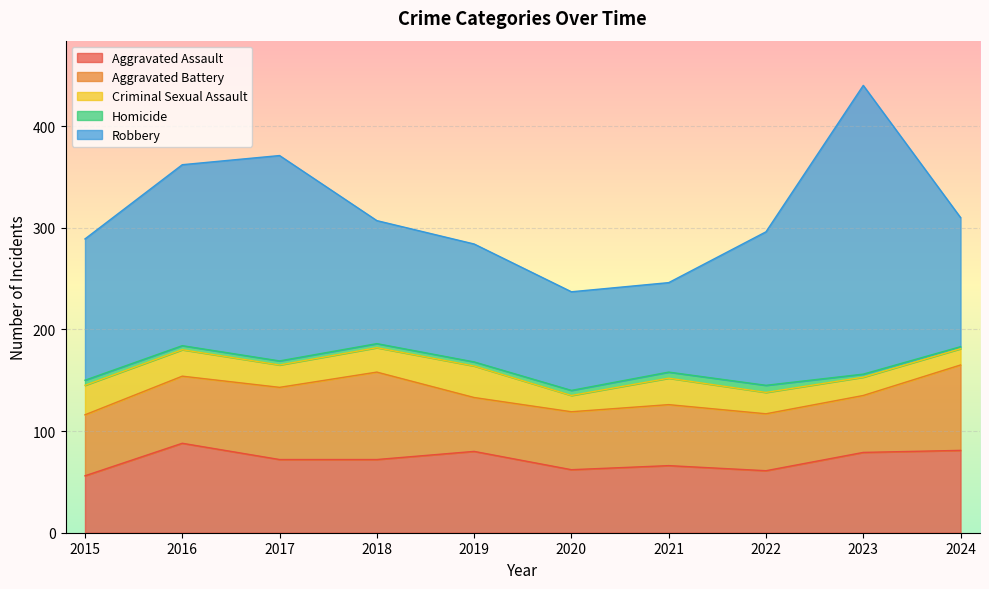

At which category does Robbery reach its first local valley?

2021